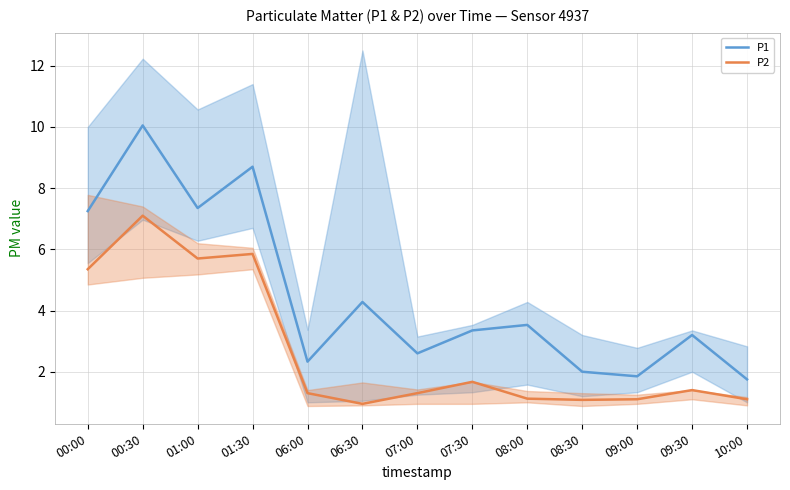

What is the maximum value for P1?

10.1